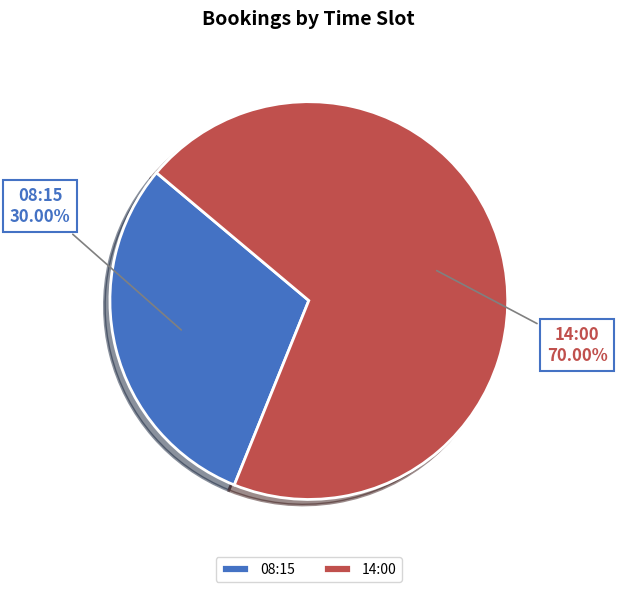

To the nearest percent, what percentage of the pie is 14:00?

70%